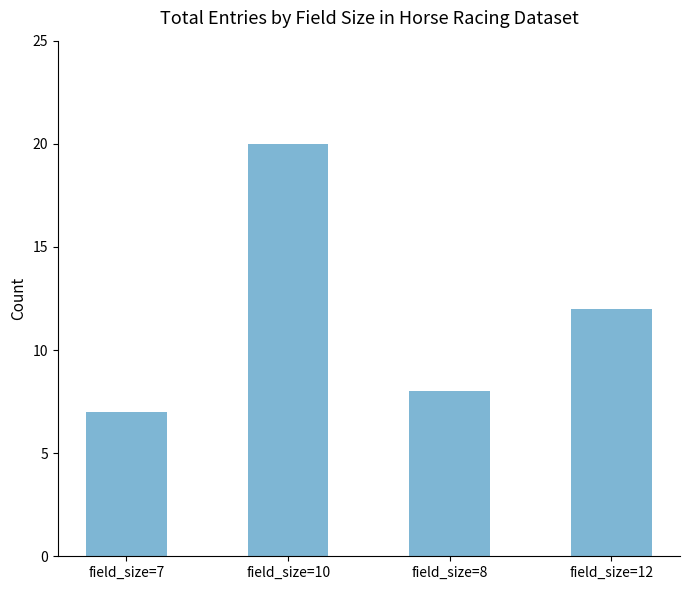

Where is the data nearest to the value 13?

field_size=12